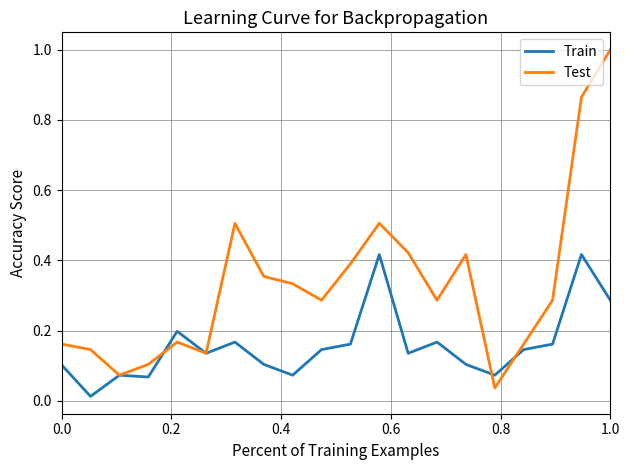

Which series has the largest total across all categories?

Test